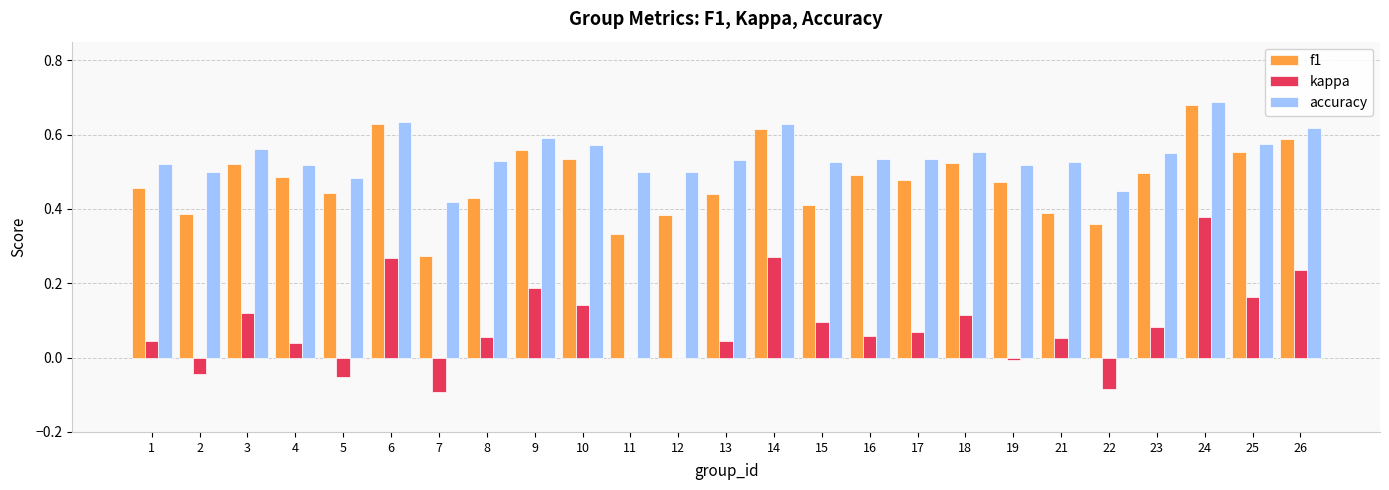

True or false: accuracy has a value of 0.3 at 25.

False